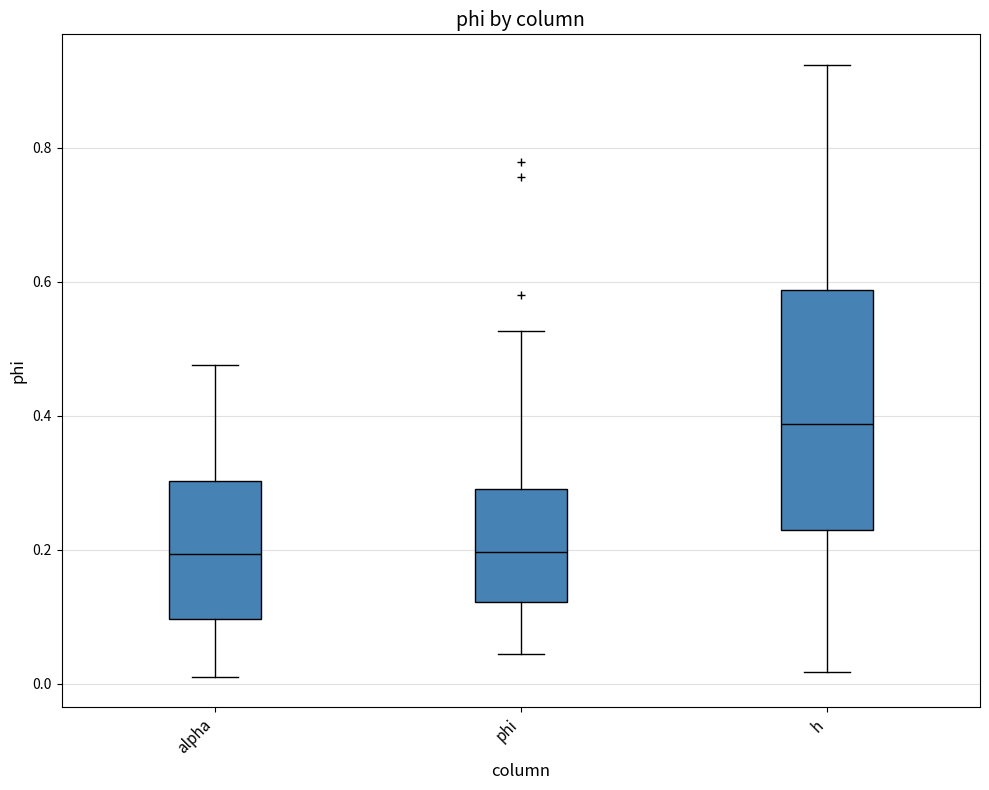

Reading left to right, transcribe this box plot: for each box, give where its median line is, the range the box spans, and where its two whiskers end, as read against the y-axis. The values are not printed on the chart, so give them approximately, as read against the axis.

alpha: median 0.20, box 0.10 to 0.30, whiskers 0.02 to 0.48
phi: median 0.20, box 0.12 to 0.30, whiskers 0.04 to 0.52
h: median 0.38, box 0.22 to 0.58, whiskers 0.02 to 0.92